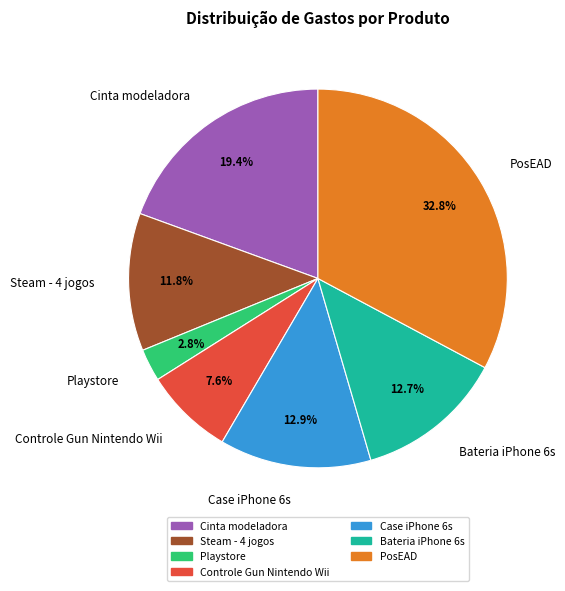

Which has a higher value, Controle Gun Nintendo Wii or Cinta modeladora?

Cinta modeladora